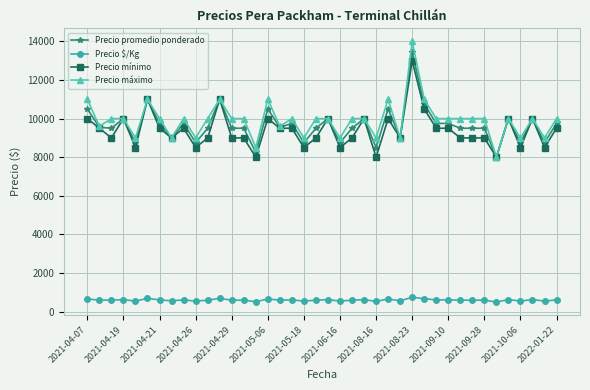

What are all the series names shown in the legend?

Precio promedio ponderado, Precio $/Kg, Precio mínimo, Precio máximo